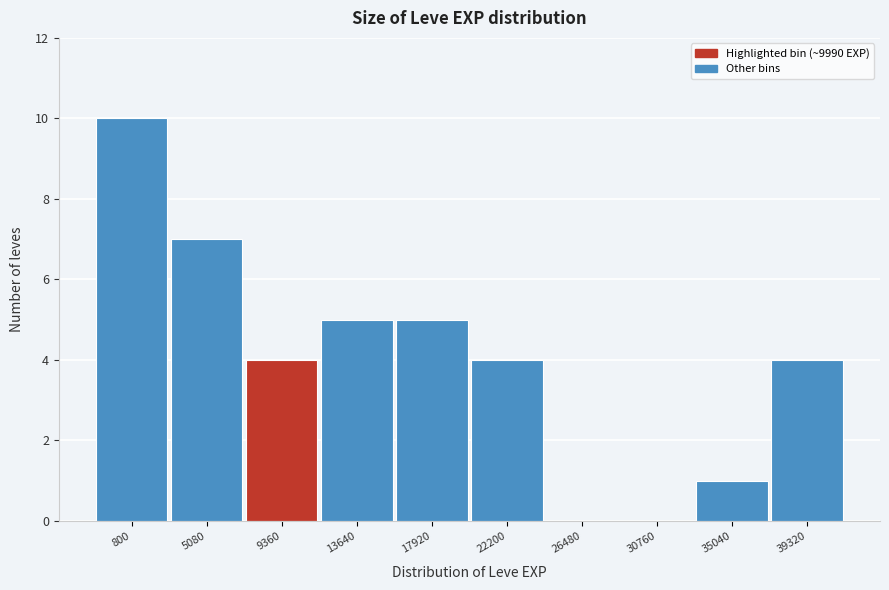

Reading left to right, list all the values displayed in this chart.

800=10	5080=7	9360=4	13640=5	17920=5	22200=4	26480=0	30760=0	35040=1	39320=4